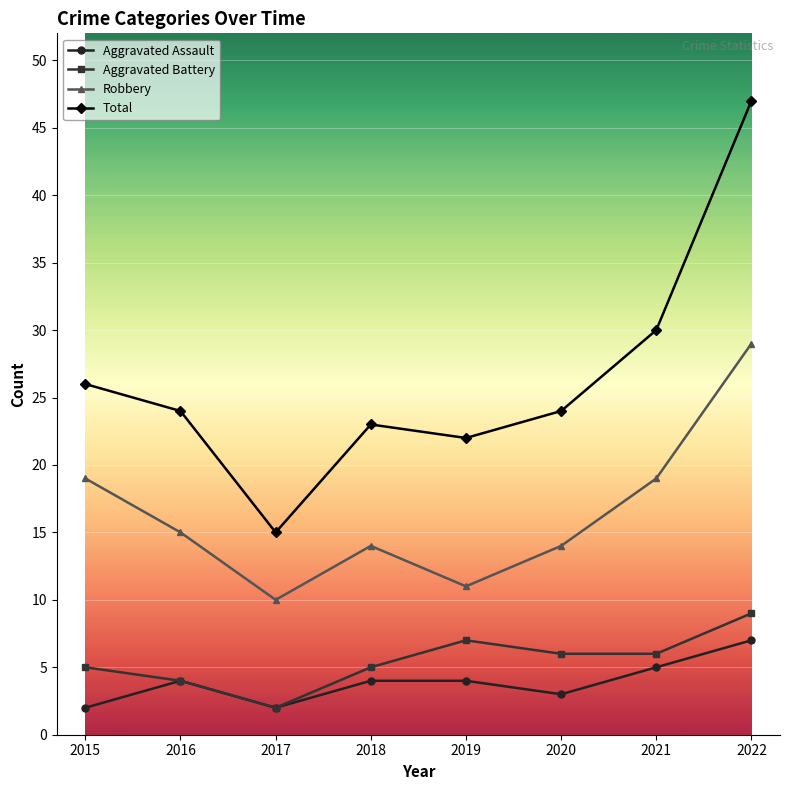

Read the Aggravated Assault value at 2016.

4